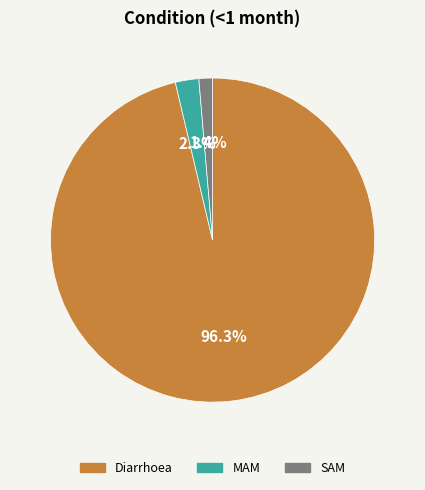

Rank the categories by value from lowest to highest.

SAM, MAM, Diarrhoea